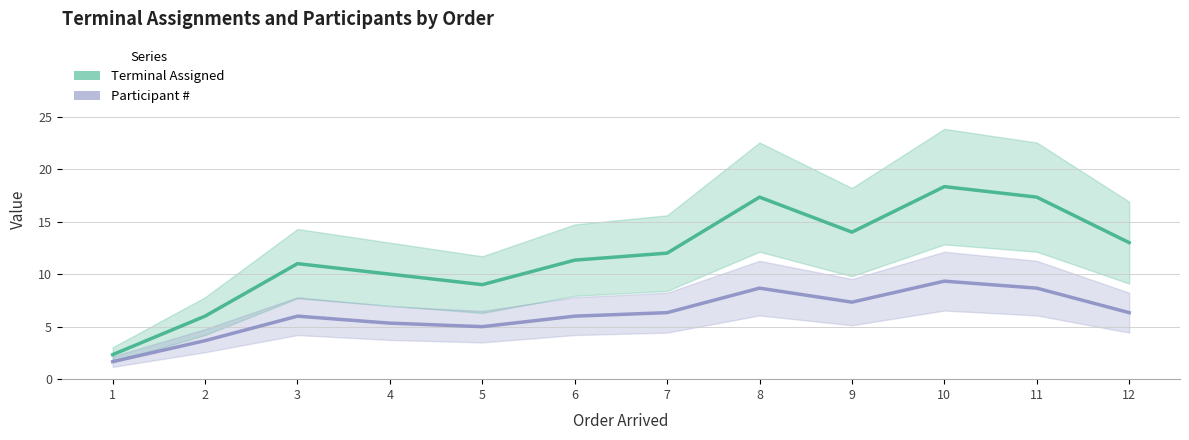

What is the sum of the Terminal Assigned values at 1 and 12?

15.3